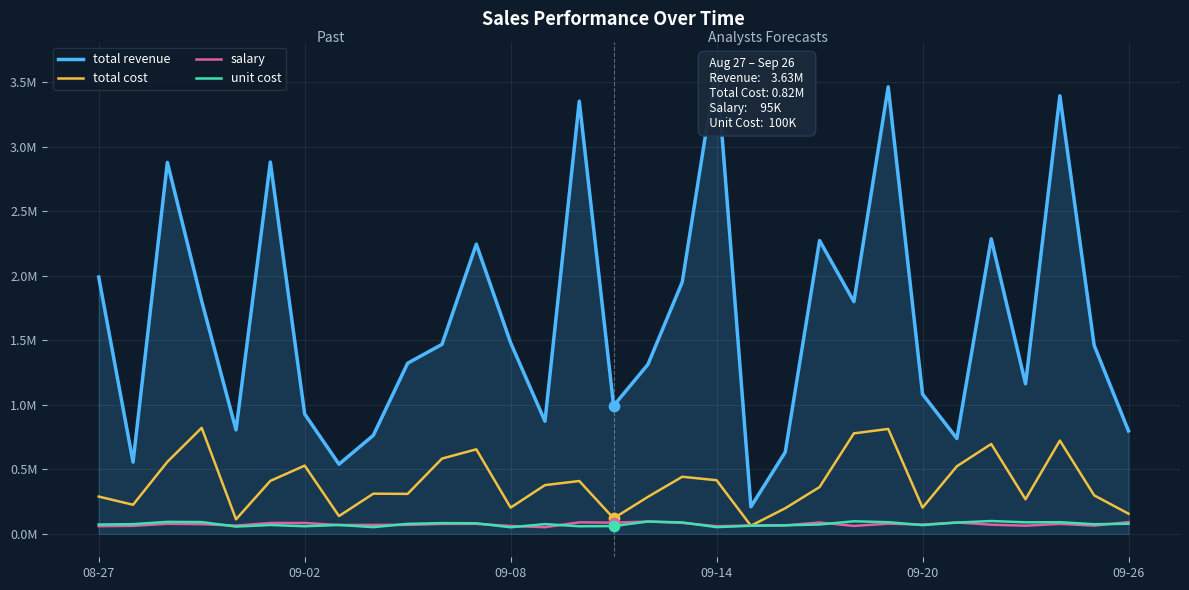

Which series contains the lowest Y value?

unit cost